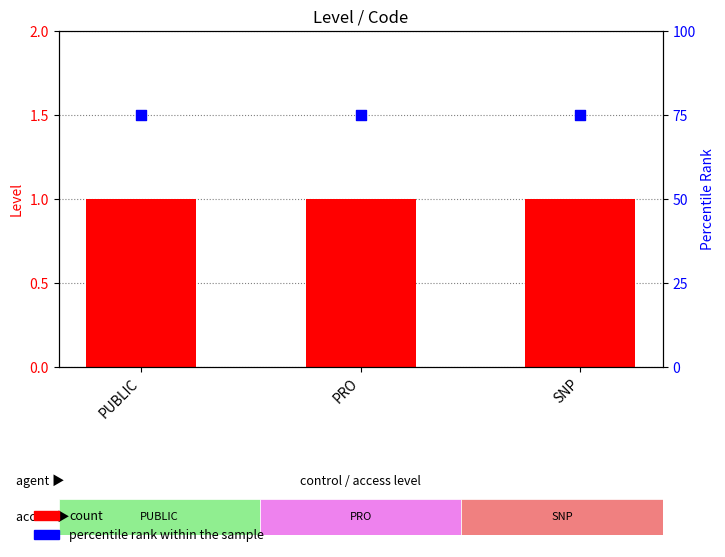

What is the total value across all series at PUBLIC?

76